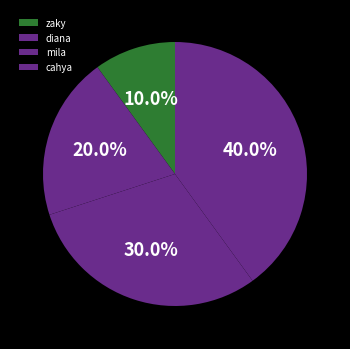

To the nearest percent, what percentage of the pie is diana?

20%